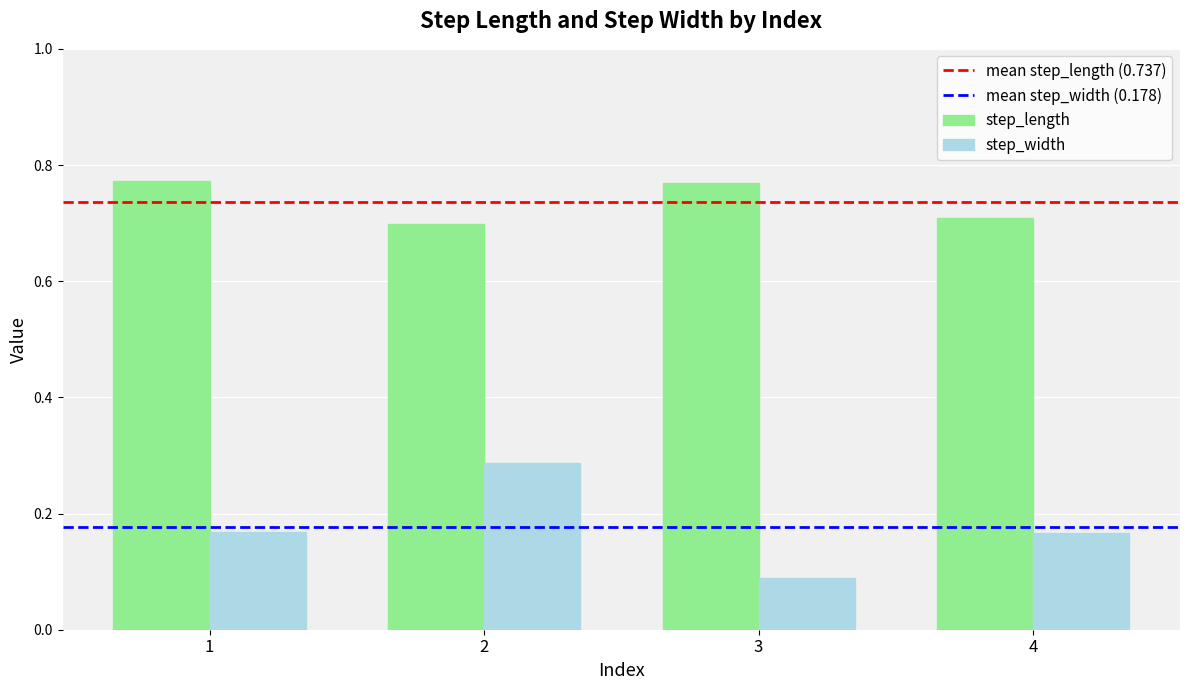

Which series changed the most between 1 and 2?

step_width